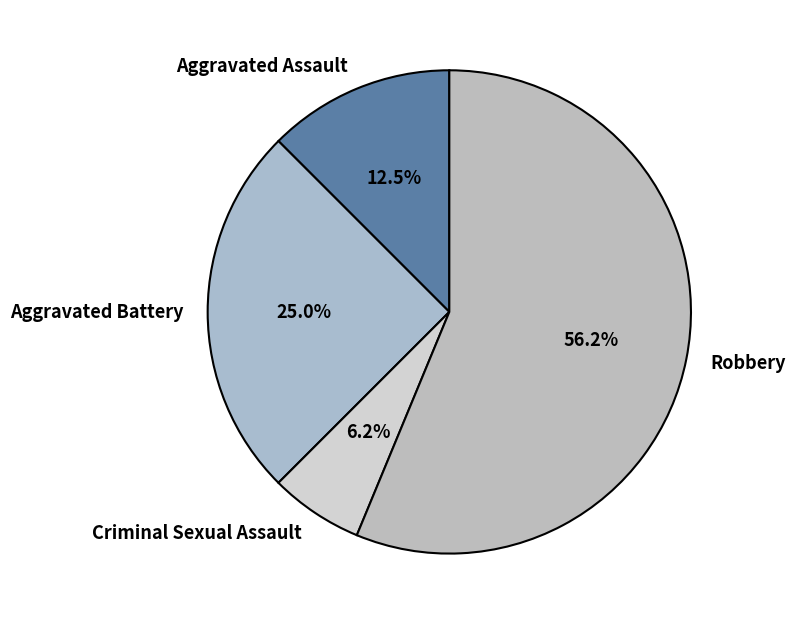

To the nearest percent, what is the difference between the largest and smallest slice percentages?

50%